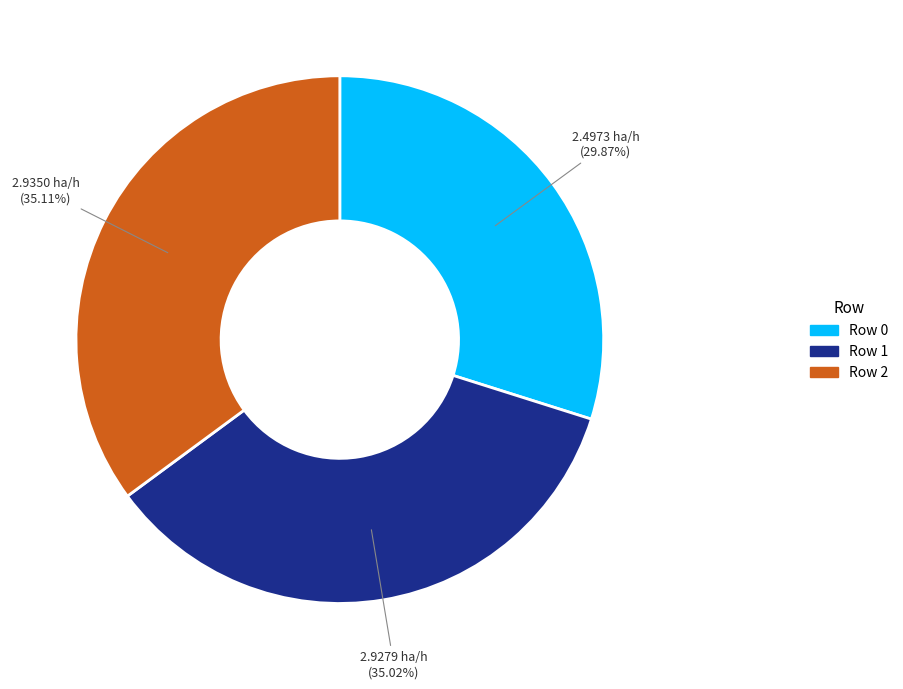

Count the number of slices in the pie.

3